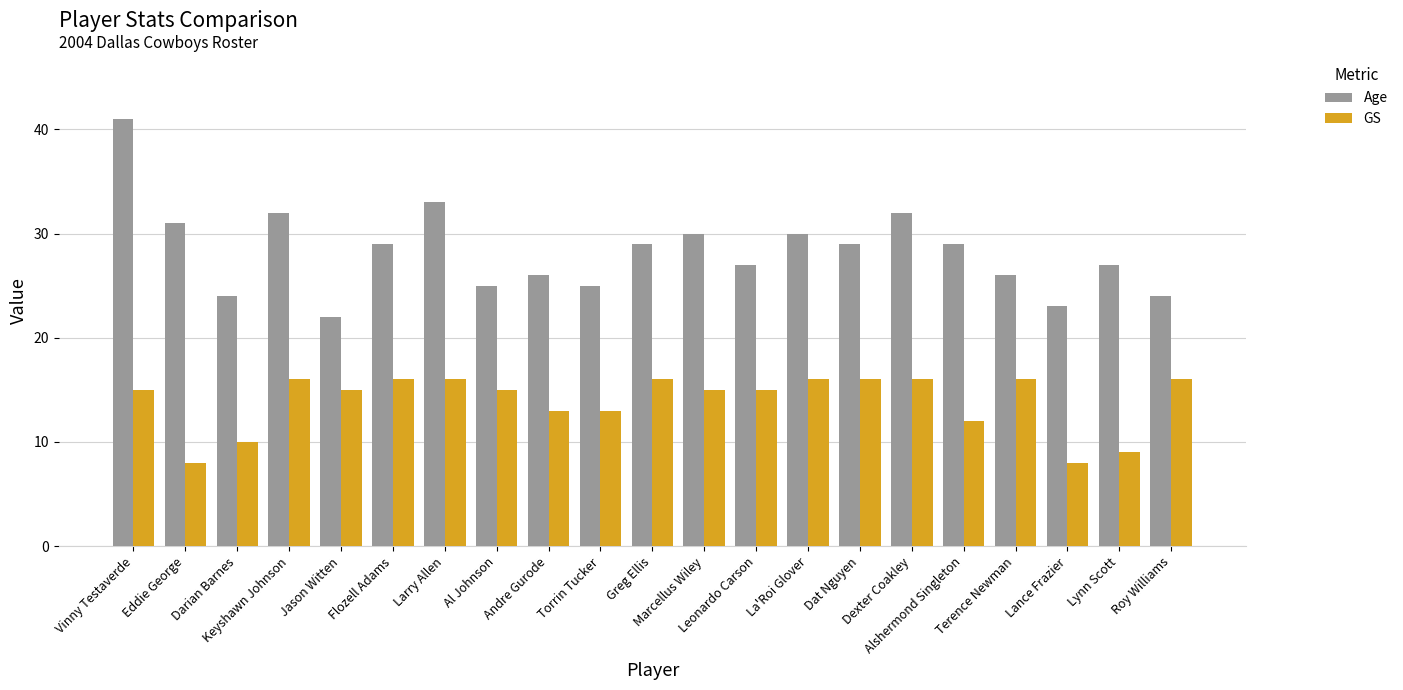

What is the minimum value for Age?

22